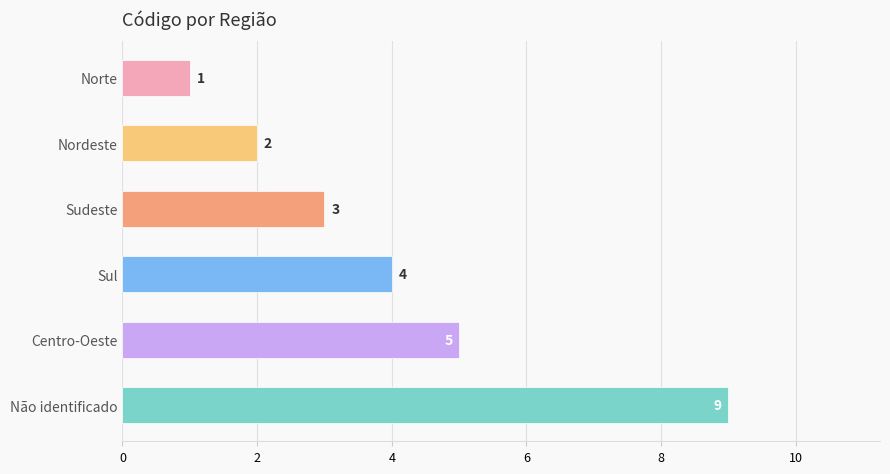

Are the bars grouped side by side (vs. stacked)?

No